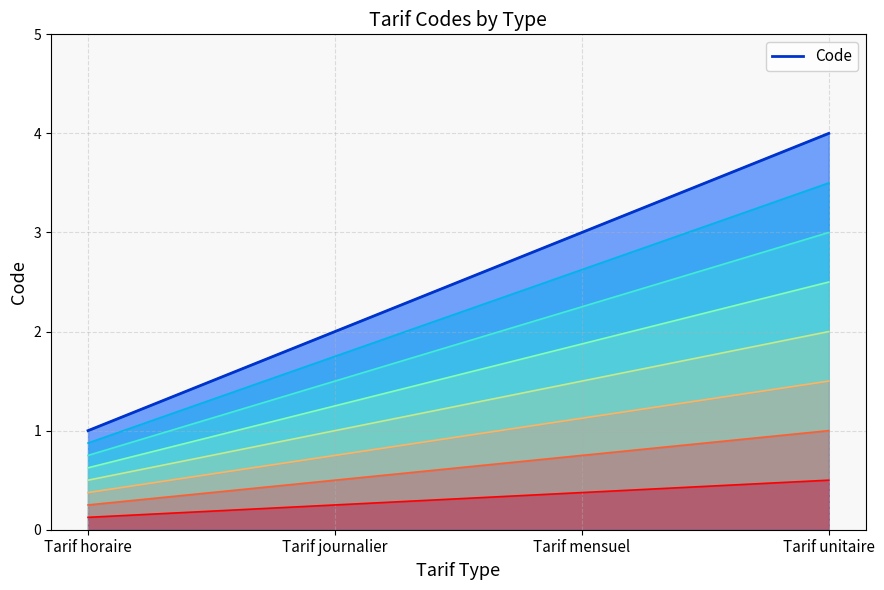

List the labels in order of value, smallest first.

Tarif horaire, Tarif journalier, Tarif mensuel, Tarif unitaire